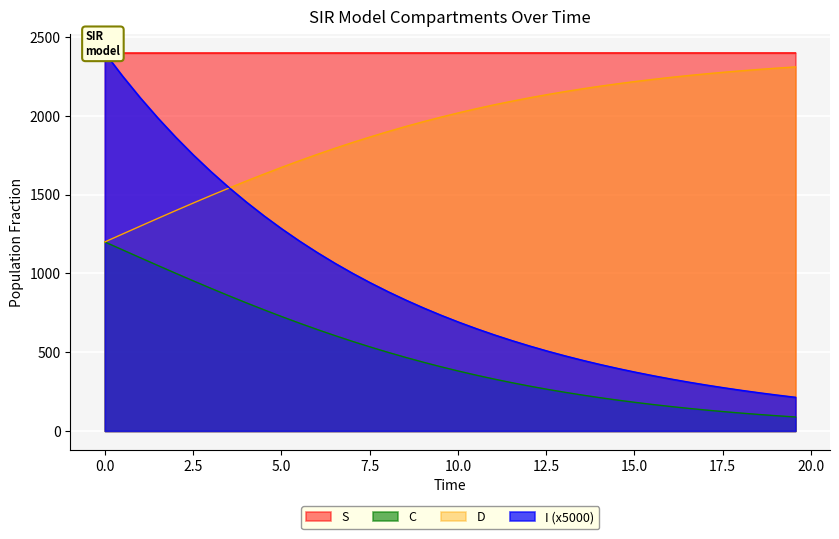

How many distinct data groups are displayed?

4